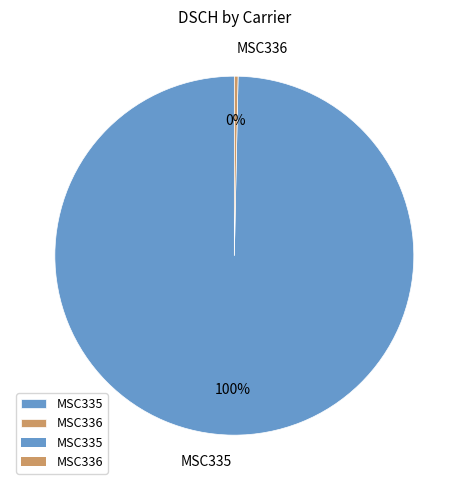

True or false: MSC336 accounts for 0% of the total.

True